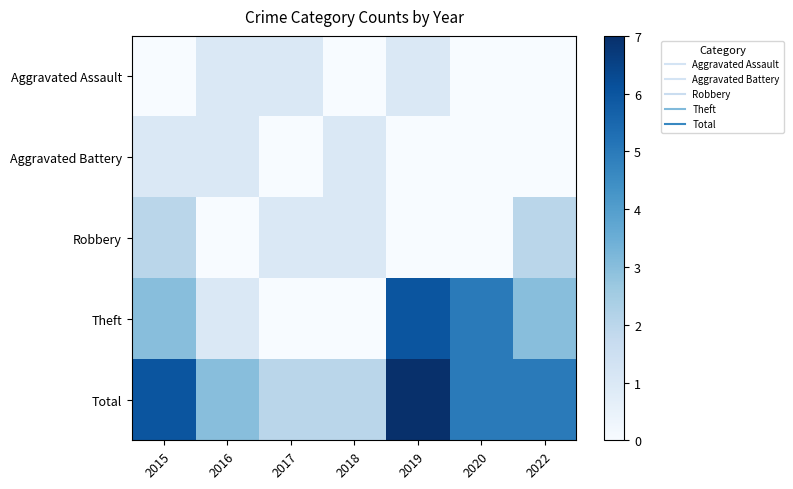

How many data points does each series have?

7